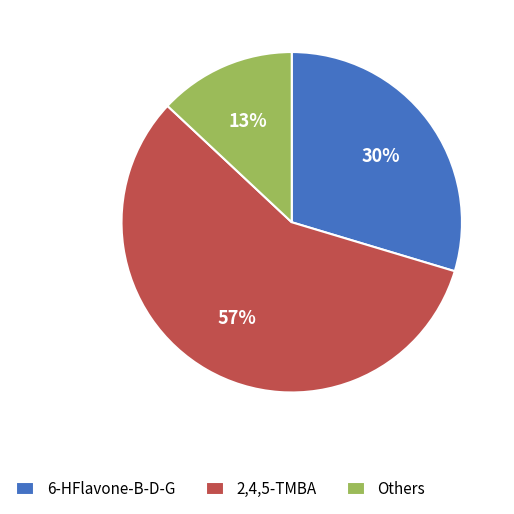

How many segments does this pie chart have?

3